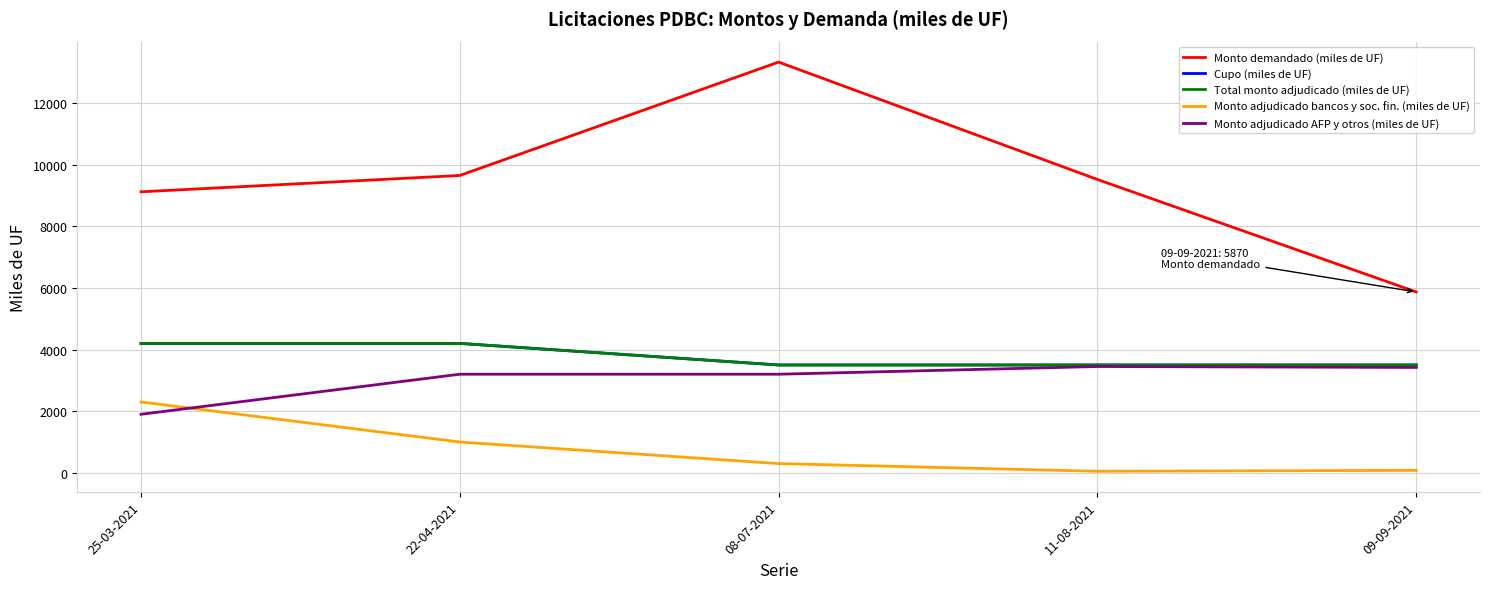

Reading right to left, list all the values displayed in this chart.

Monto demandado (miles de UF): 5870	9520	13330	9650	9120
Cupo (miles de UF): 3500	3500	3500	4200	4200
Total monto adjudicado (miles de UF): 3500	3500	3500	4200	4200
Monto adjudicado bancos y soc. fin. (miles de UF): 80	50	300	1000	2300
Monto adjudicado AFP y otros (miles de UF): 3420	3450	3200	3200	1900